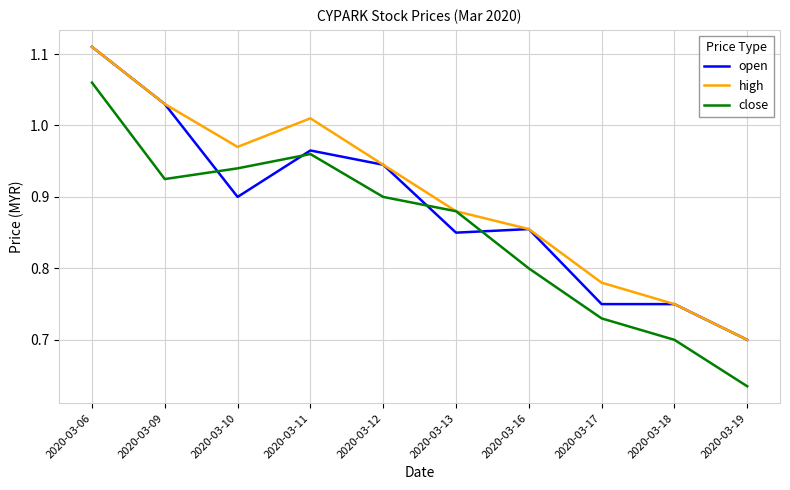

How many lines are shown in the chart?

3